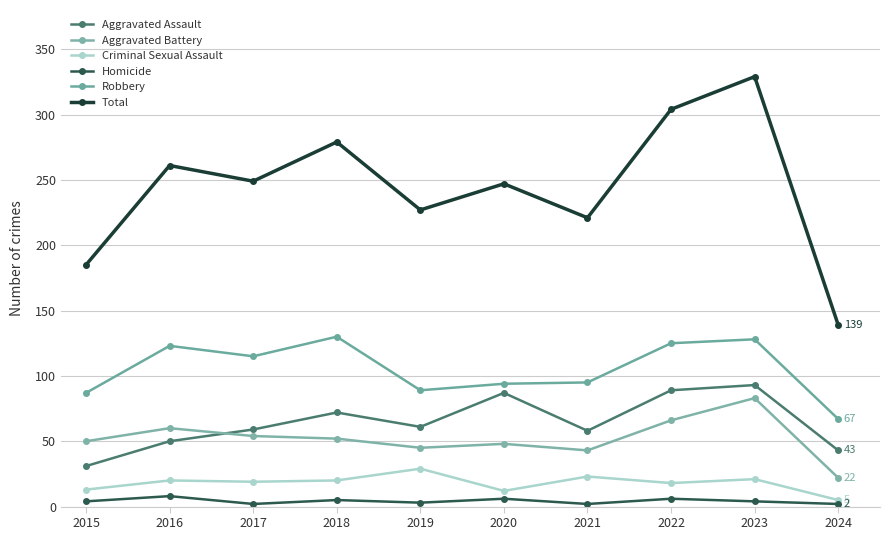

What is the difference between the second highest and minimum values in the Total series?

165